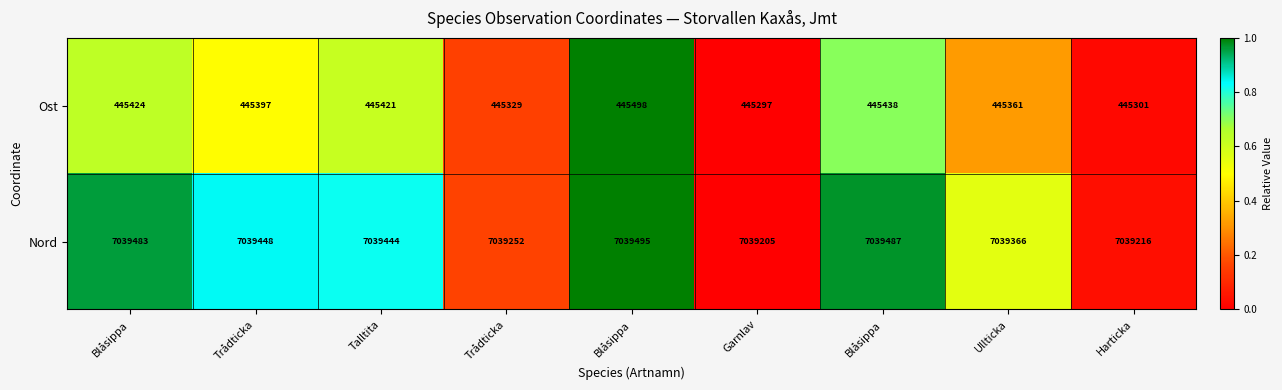

How many categories are shown in the chart?

9